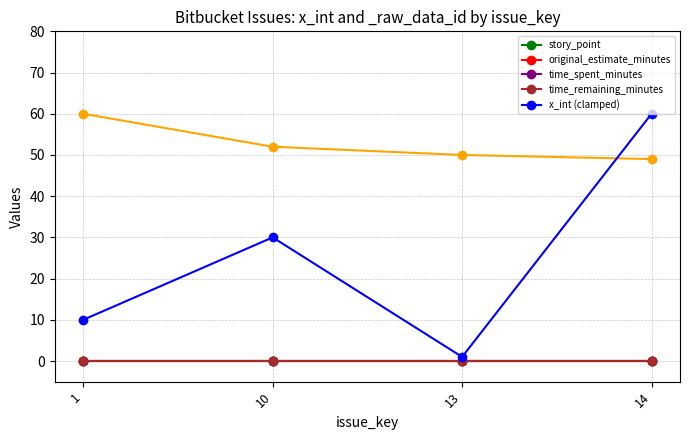

What are all the series names shown in the legend?

story_point, original_estimate_minutes, time_spent_minutes, time_remaining_minutes, x_int (clamped)